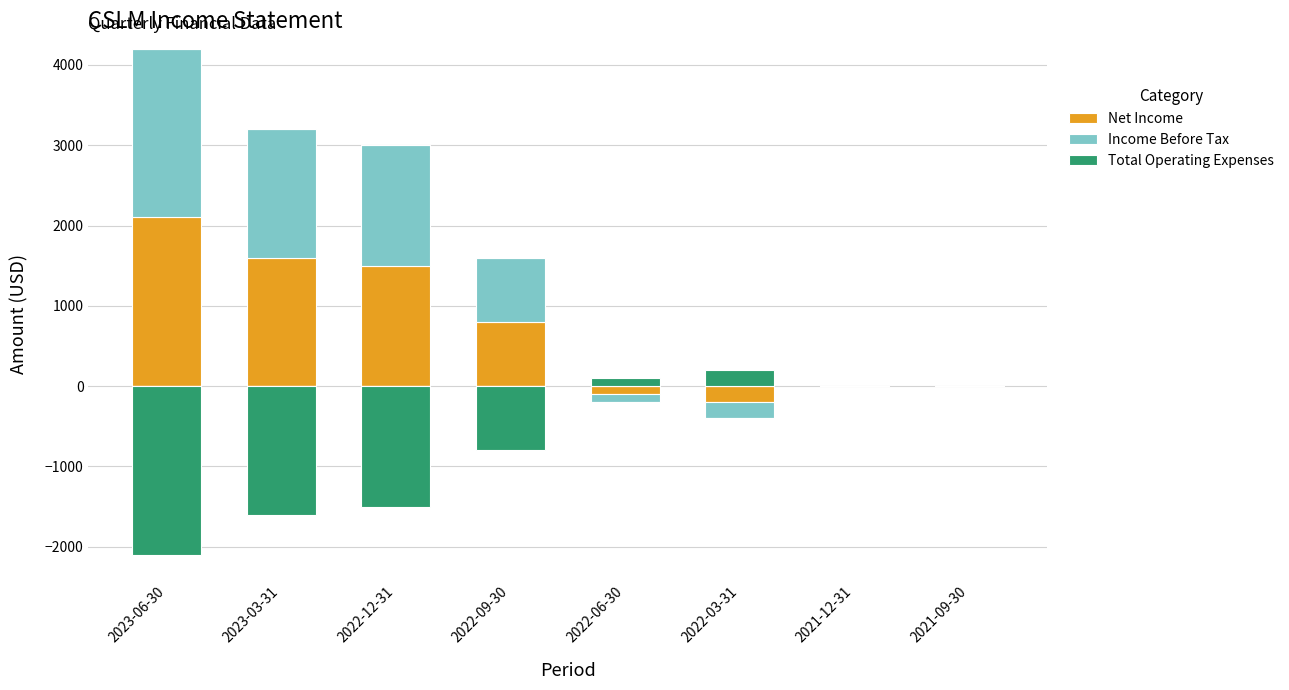

How many data points does each series have?

8